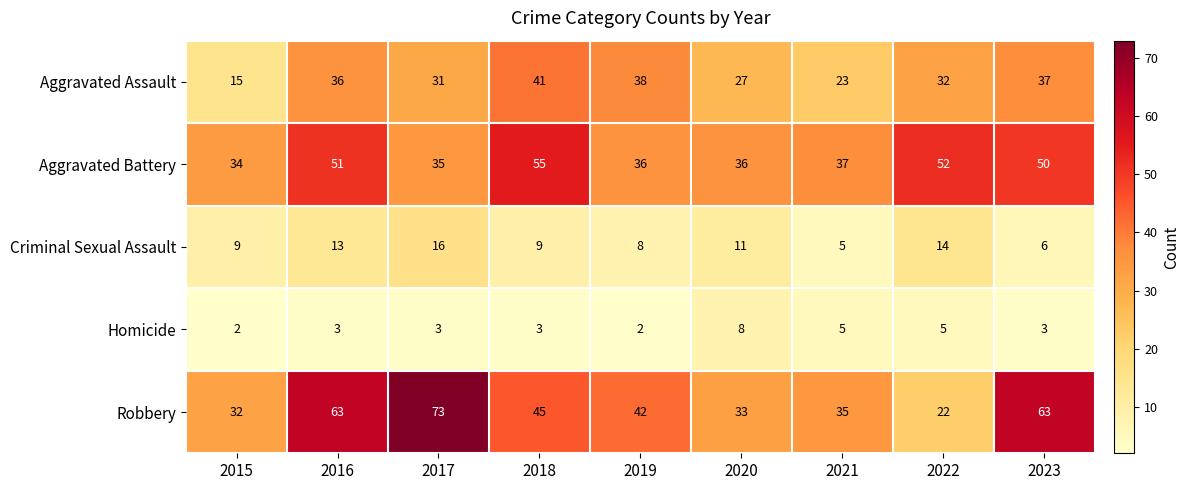

What is the difference between the maximum and second lowest values in the Robbery series?

41